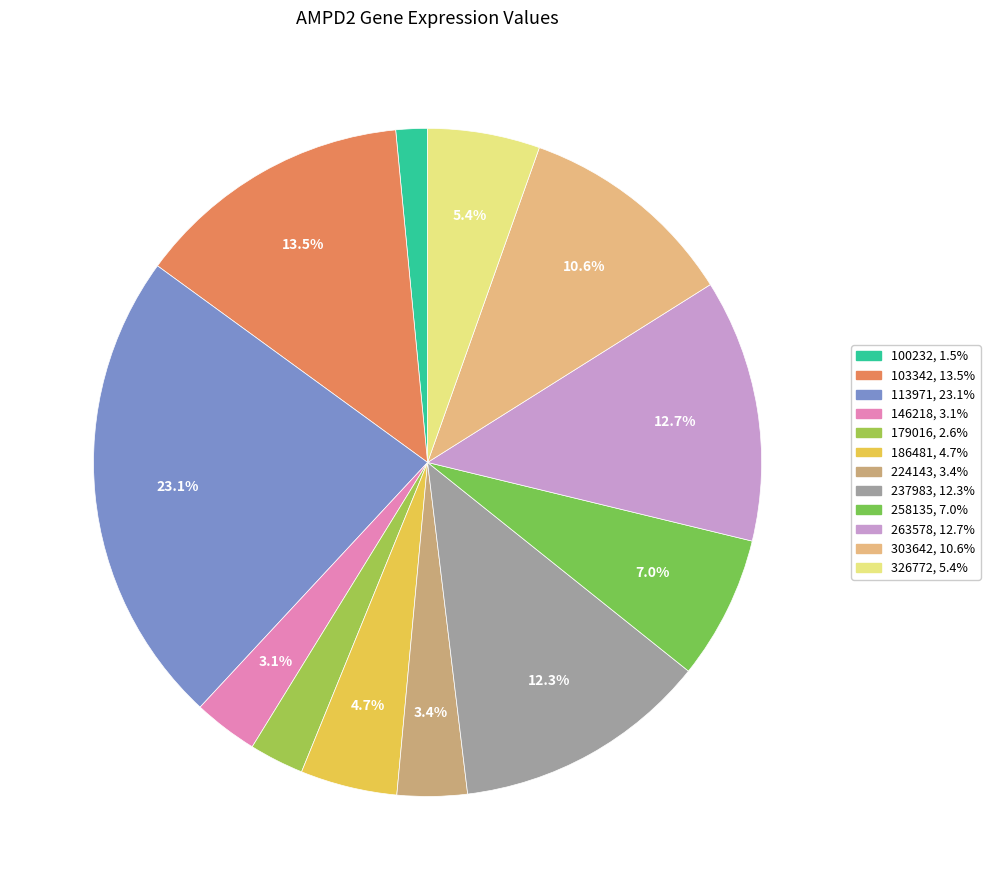

Count the number of slices in the pie.

12